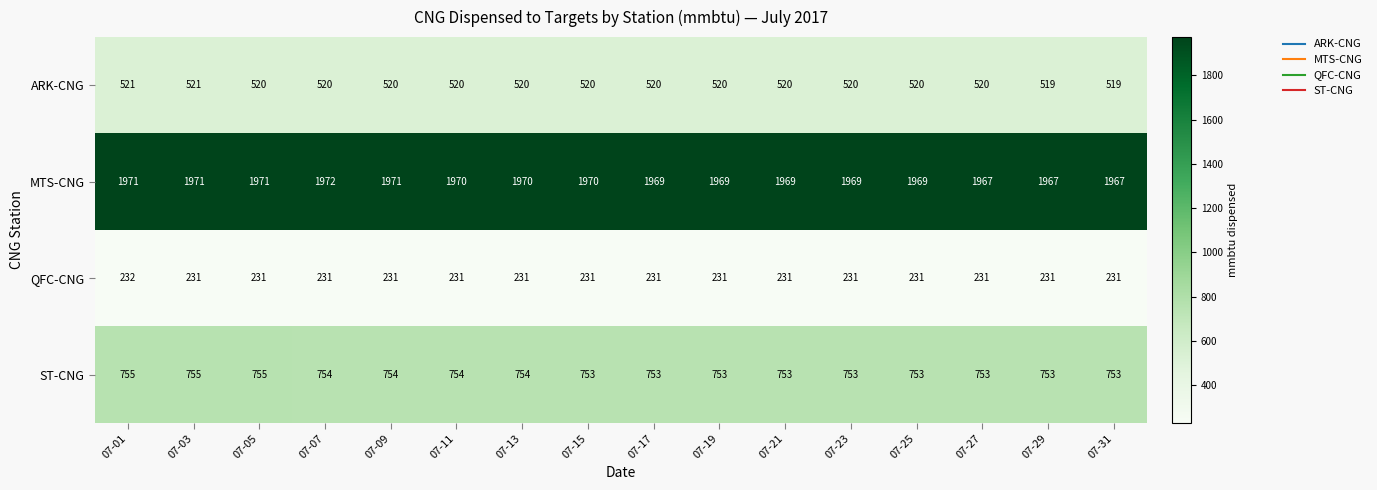

True or false: MTS-CNG has a value of 1969 at 07-25.

True